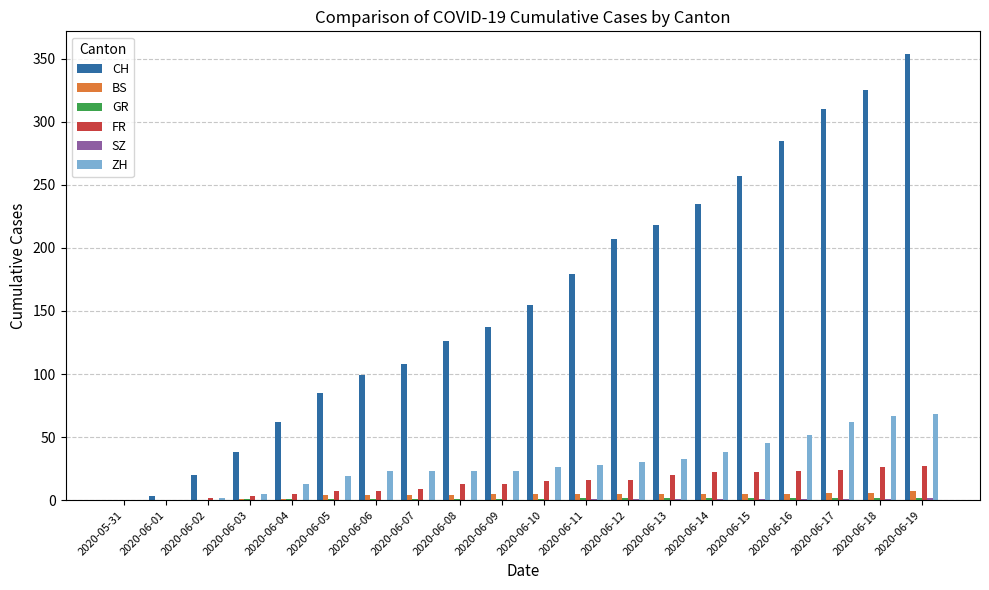

Which series has the largest total across all categories?

CH